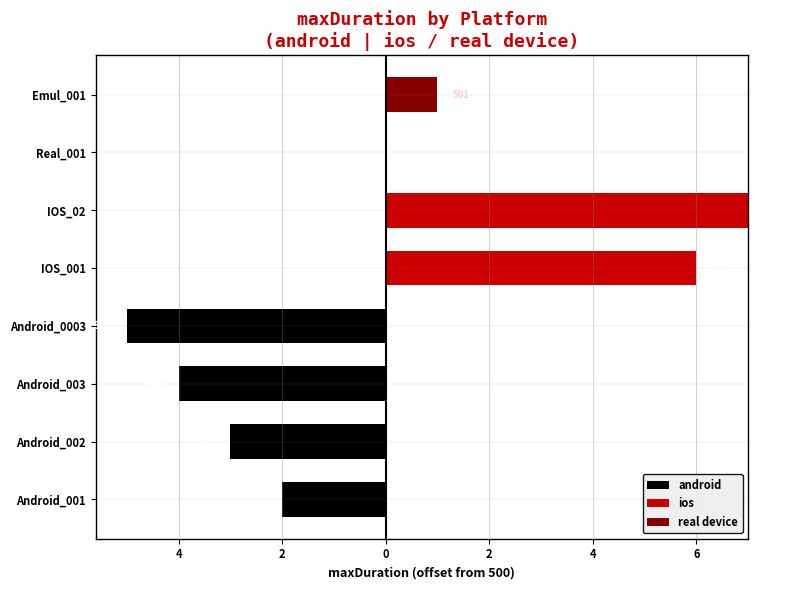

The real device series shows -1 at Android_001. True or false?

False